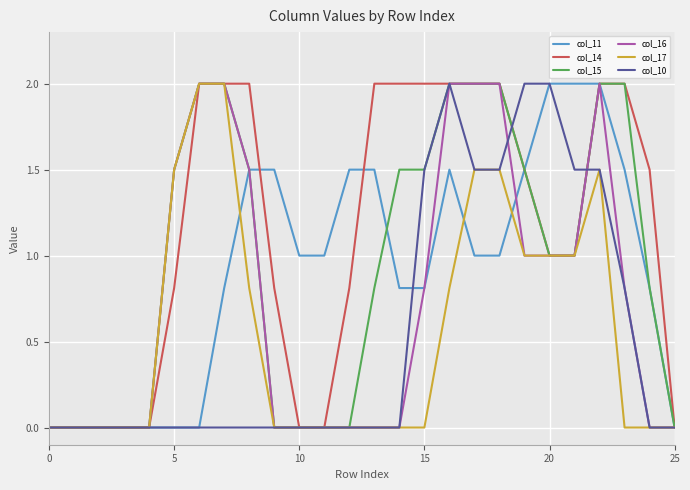

How many series are shown in this chart?

6